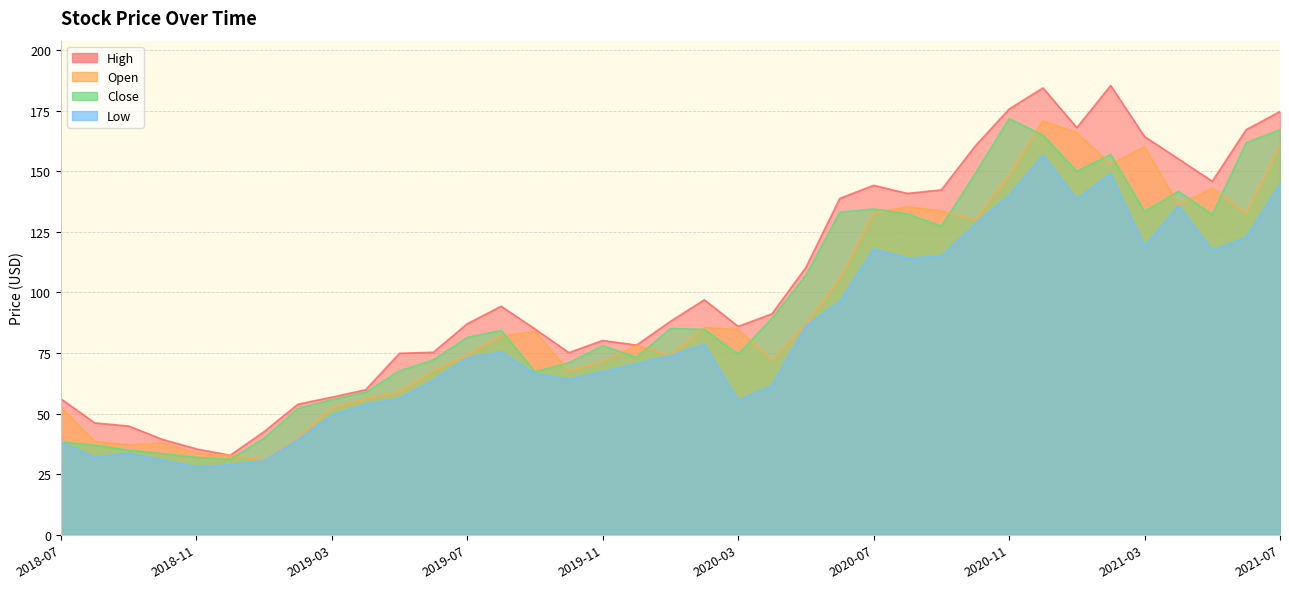

What are all the series names shown in the legend?

Open, High, Low, Close